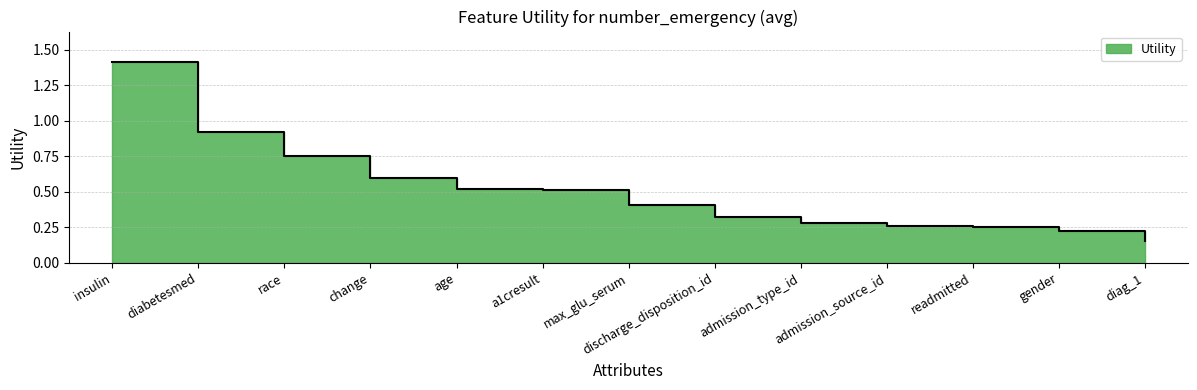

Which category has the lowest value across all series?

diag_1